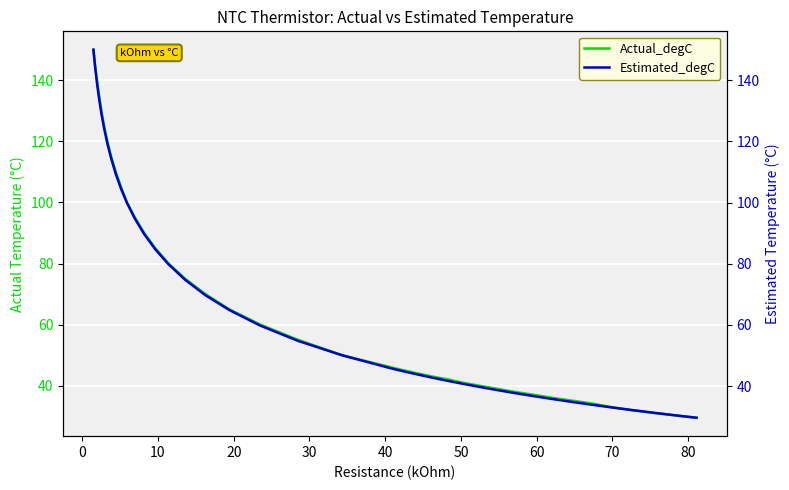

What is the lowest value of the Actual_degC series?

29.5